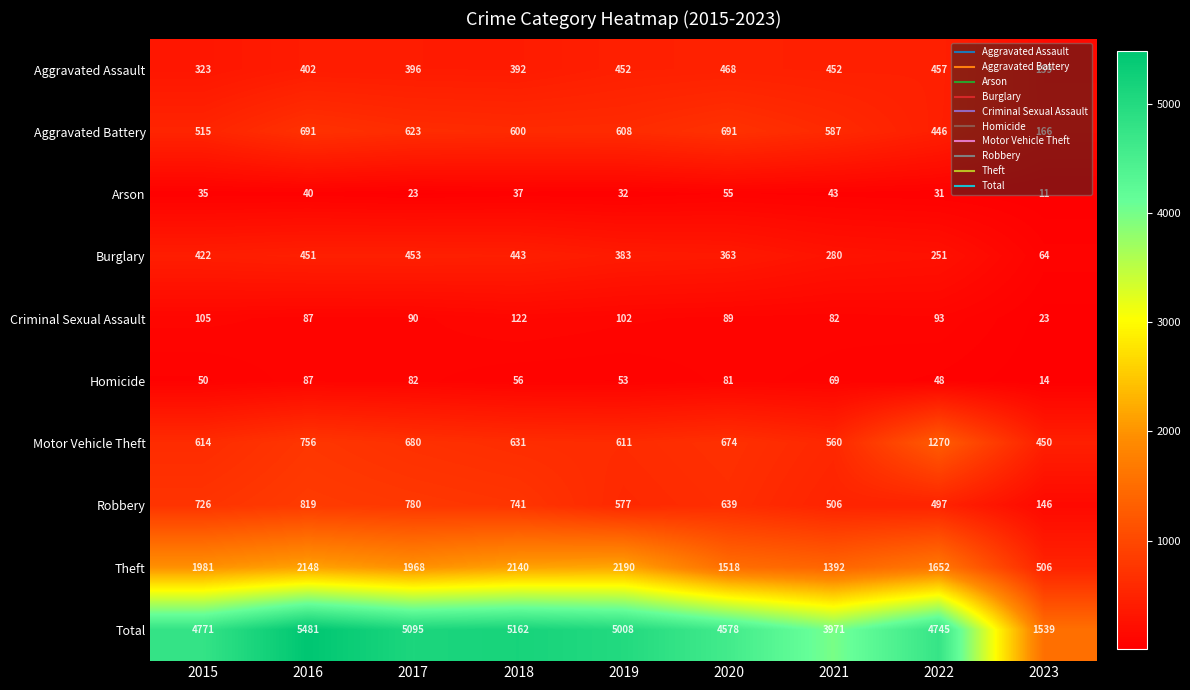

Where does the Theft series first go above 1968?

2015